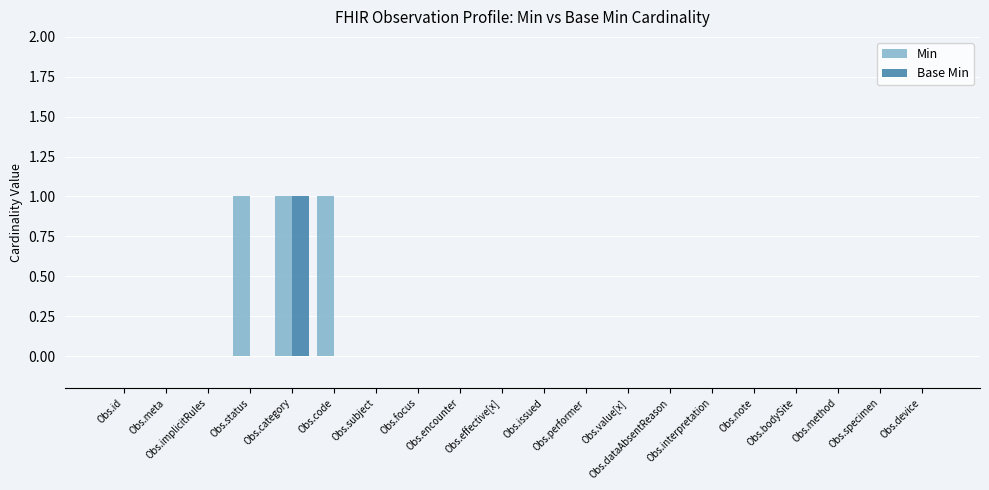

What is the sum of all Min values?

3